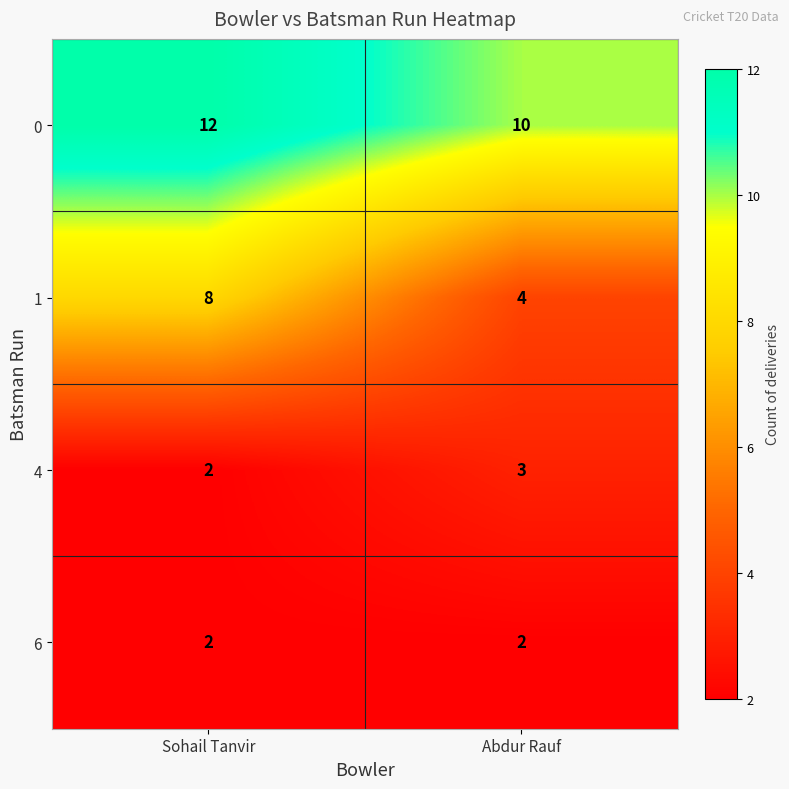

What is the approximate value of 0 at Abdur Rauf?

10